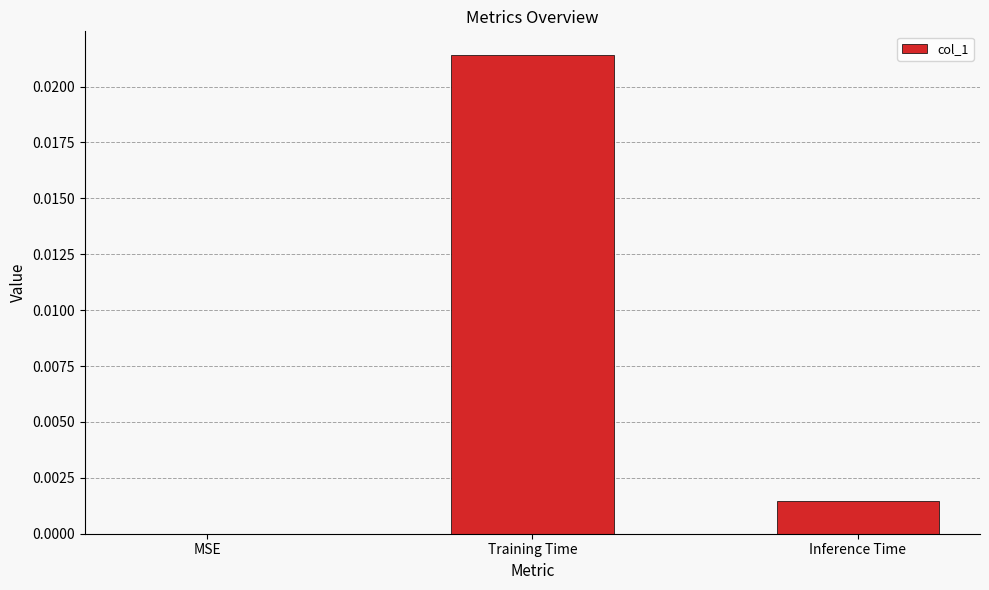

How many data points does each series have?

3